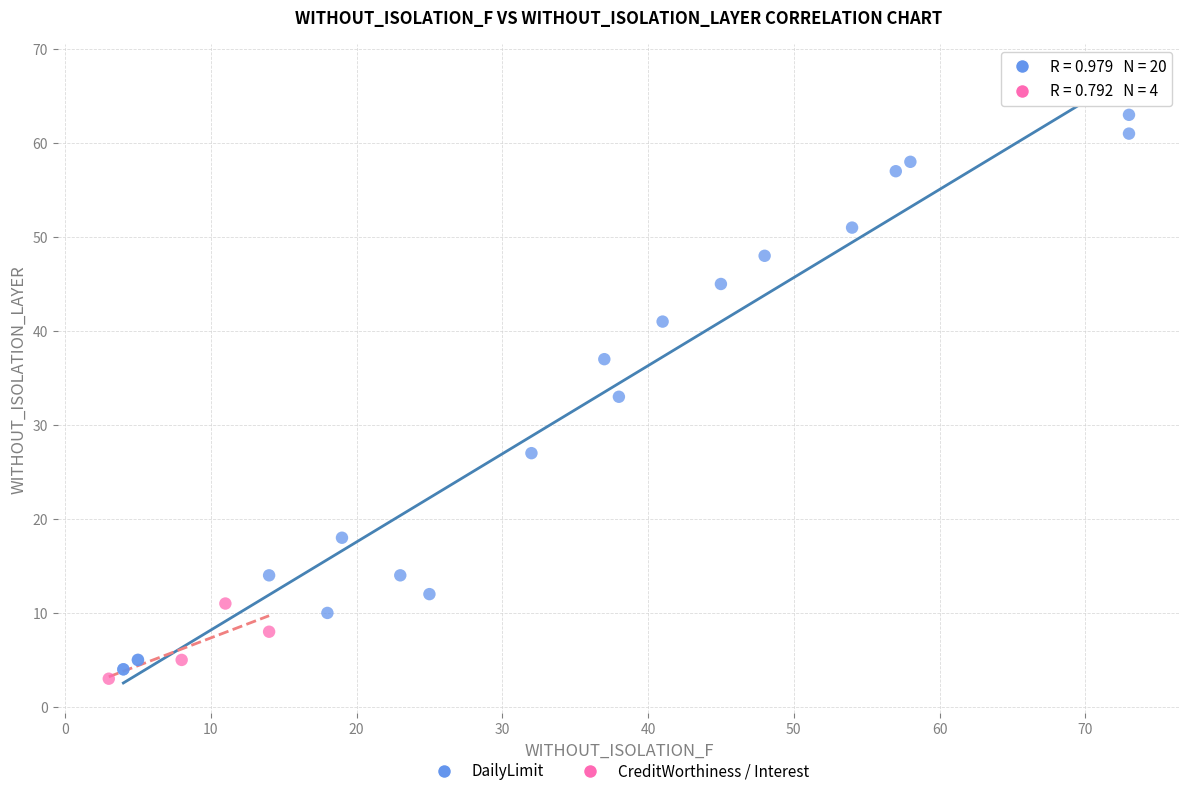

Which series reaches the minimum Y coordinate?

CreditWorthiness / Interest